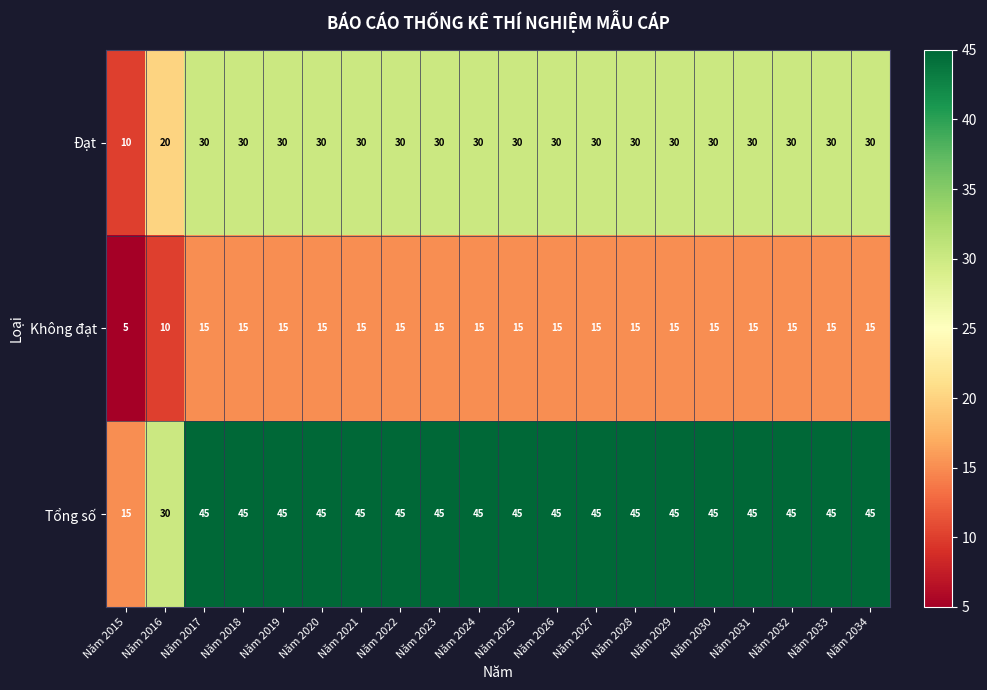

Is the value of Đạt at Năm 2032 greater than the value of Không đạt at Năm 2019?

Yes